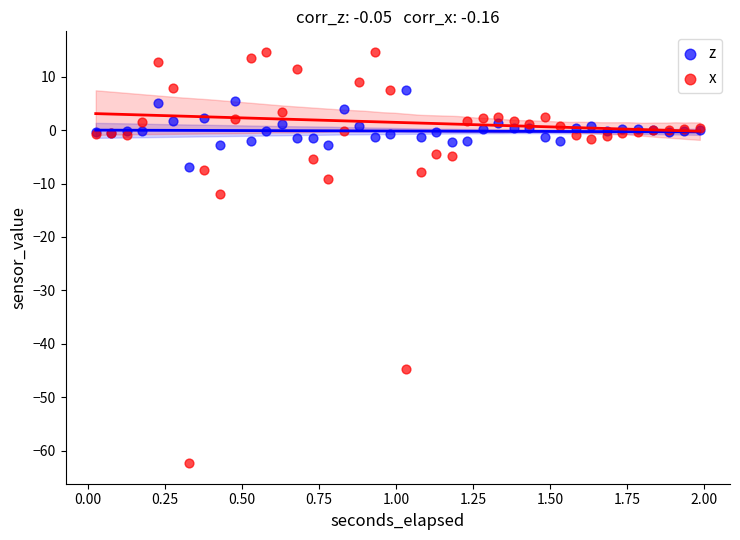

Which series has the largest Y range (max minus min)?

x